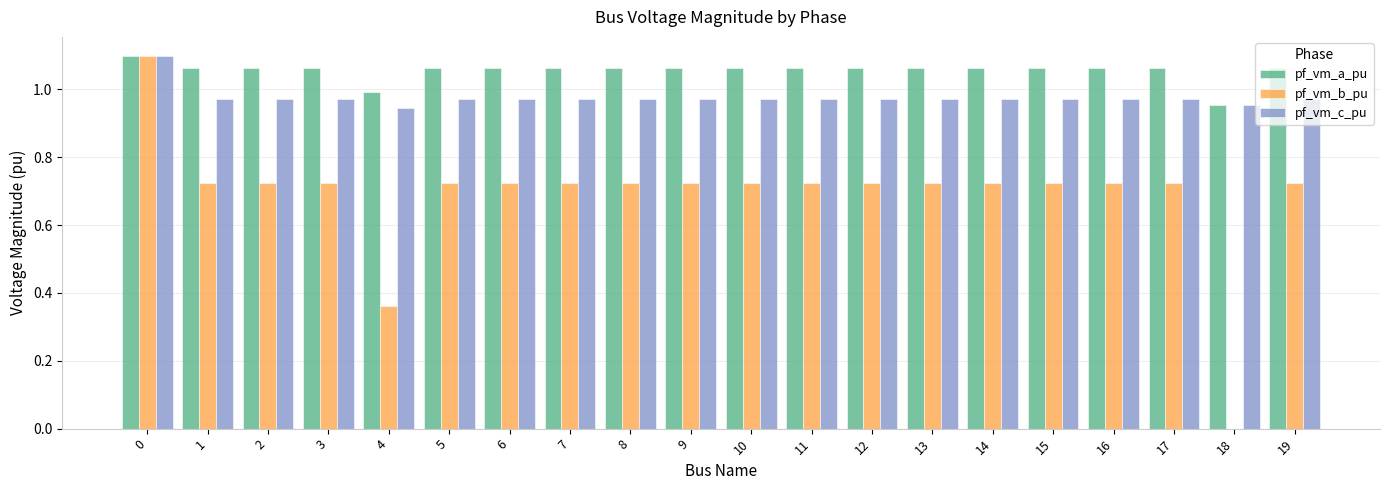

Is the value of pf_vm_b_pu at 9 greater than the value of pf_vm_a_pu at 4?

No